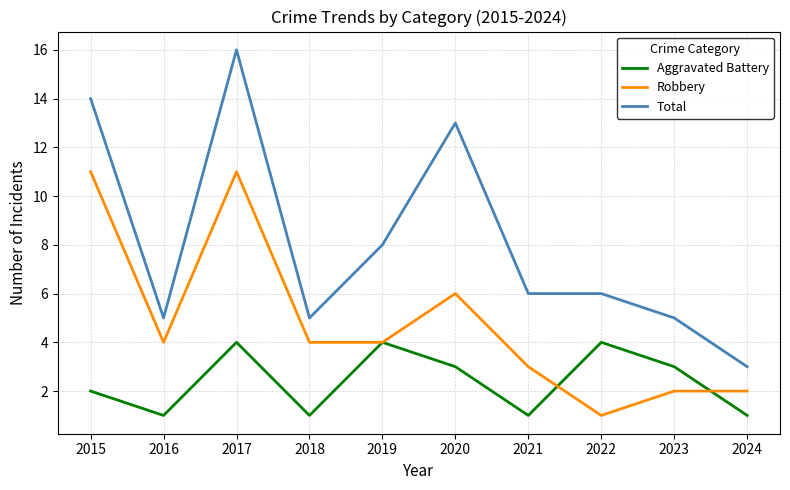

What is the minimum value for Aggravated Battery?

1